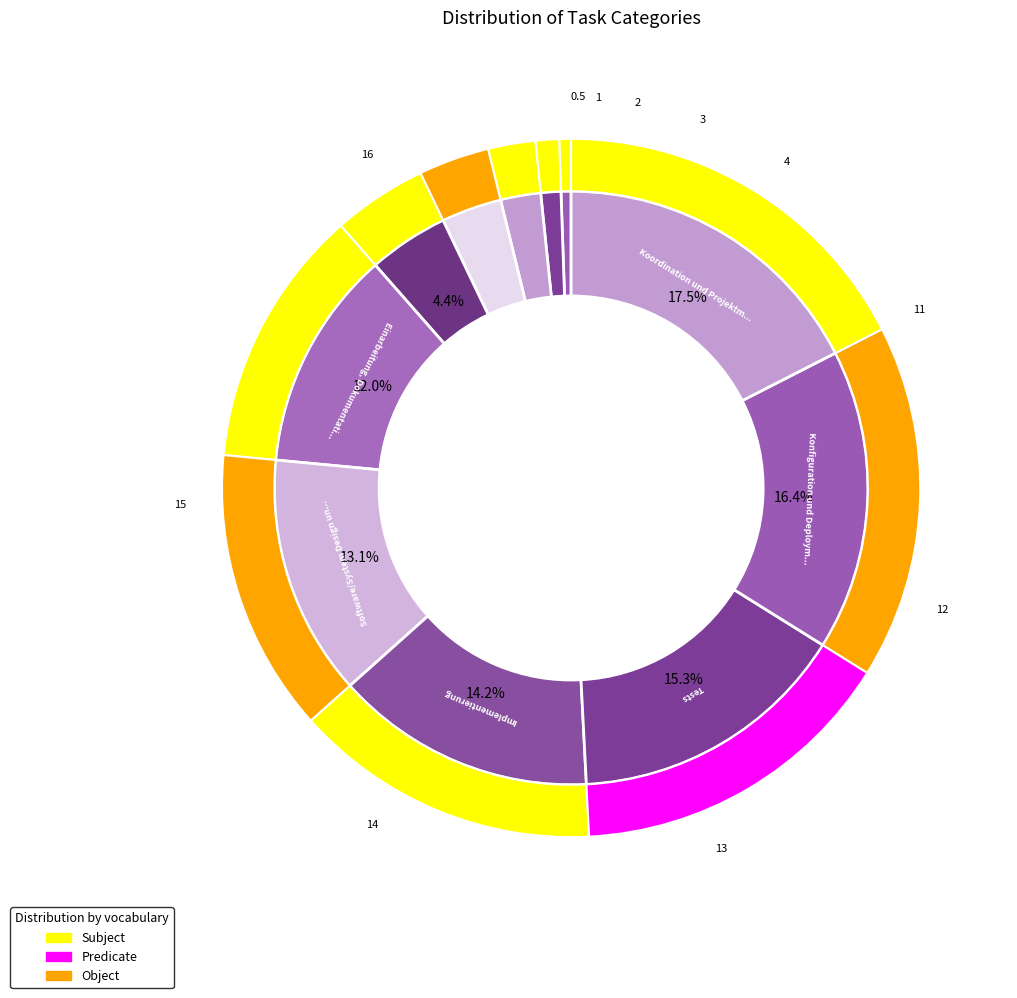

Between Implementierung and Koordination und Projektmanagement, which is larger?

Koordination und Projektmanagement